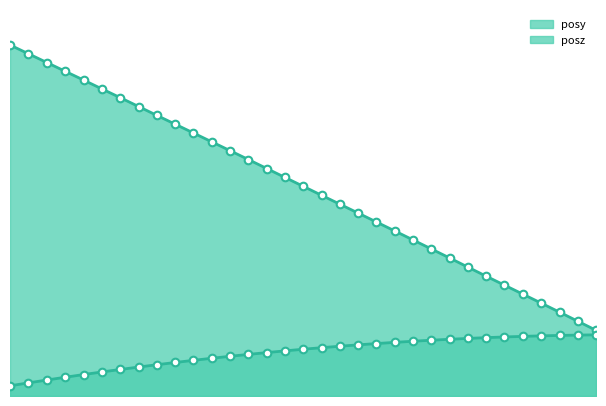

Which series has the largest total across all categories?

posz